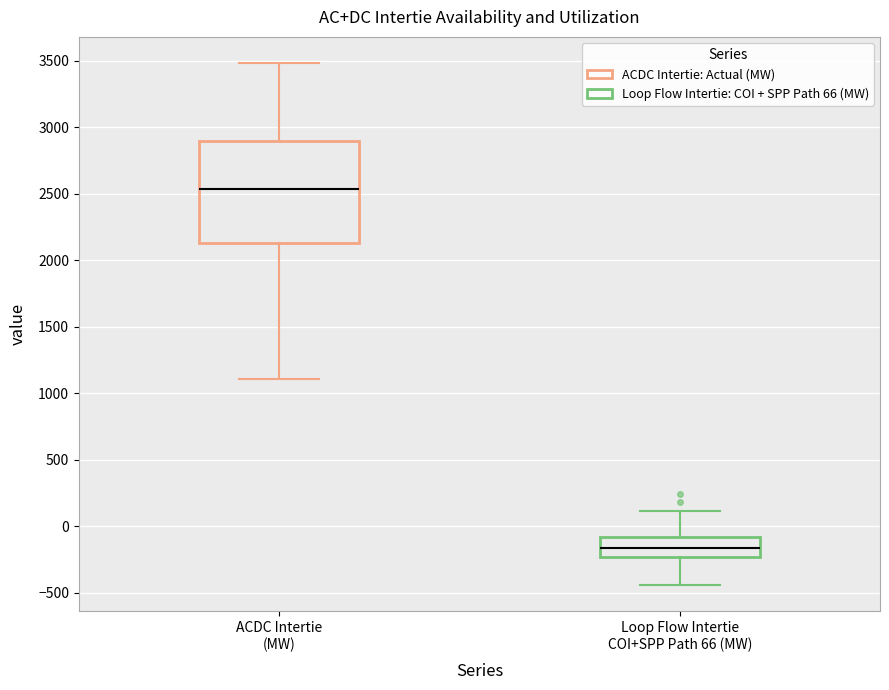

Which box has the lowest median line?

Loop Flow Intertie COI+SPP Path 66 (MW)